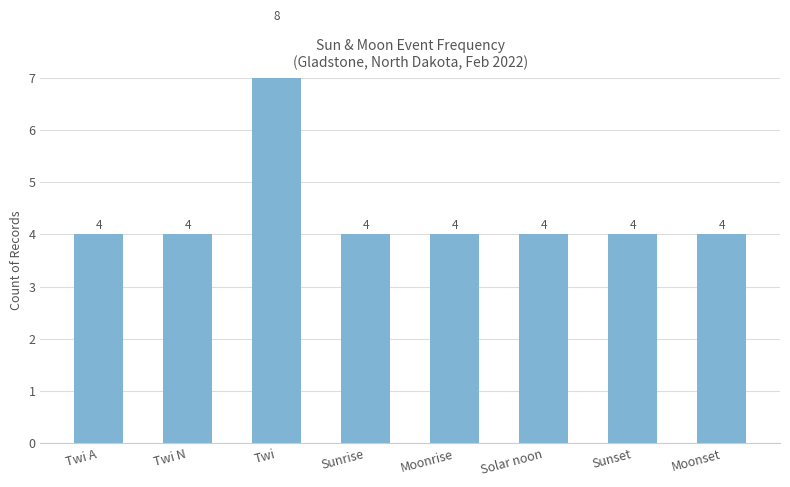

What is the label of the 3rd bar from the right?

Solar noon